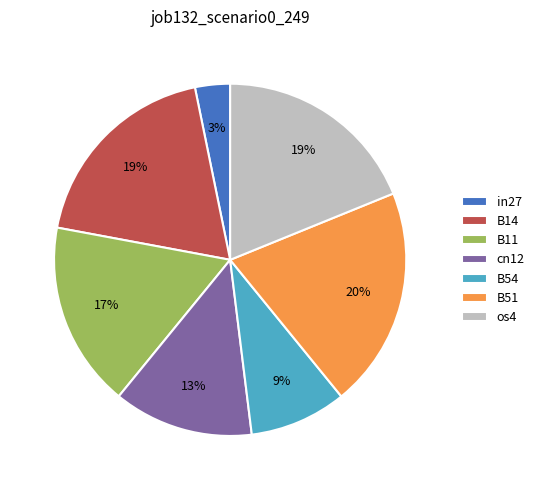

To the nearest percent, what portion does in27 represent?

3%